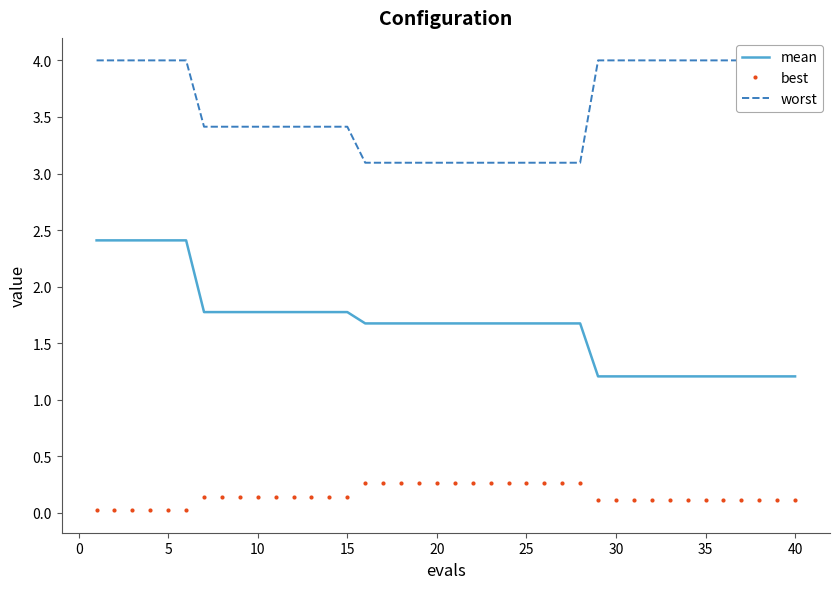

The value of best at 40 is 0.1. True or false?

True